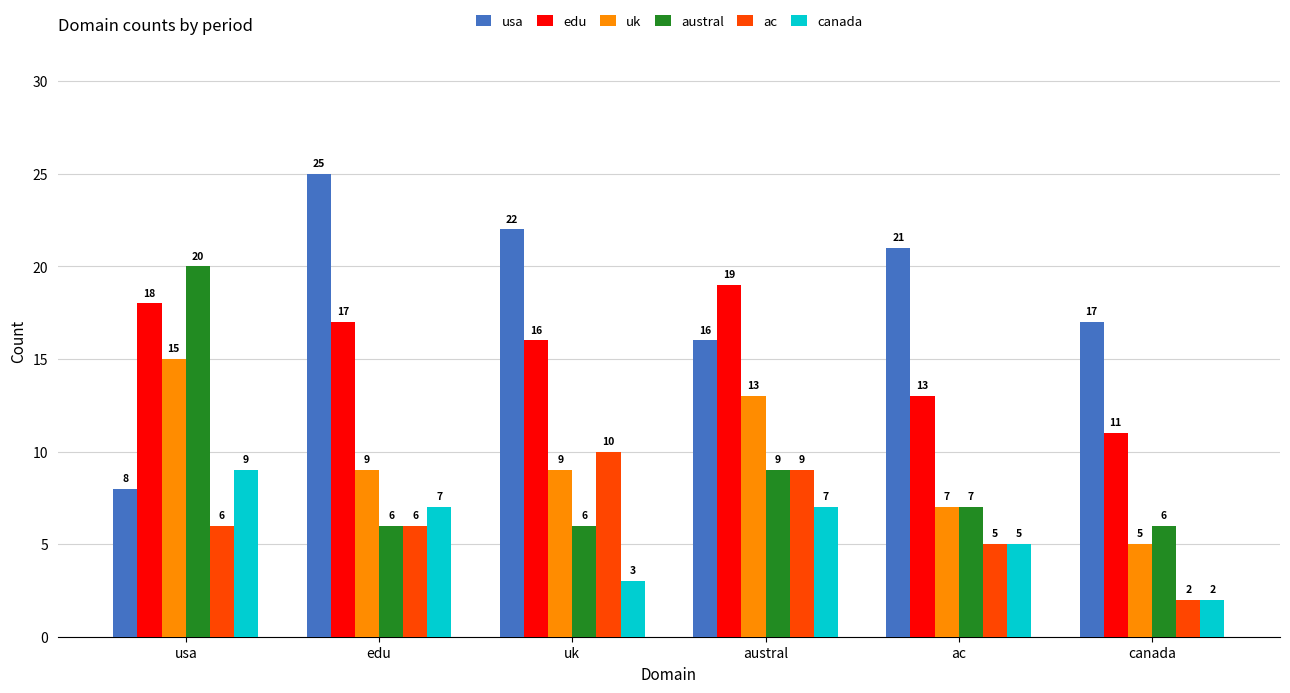

What is the difference between the canada values at edu and uk?

4